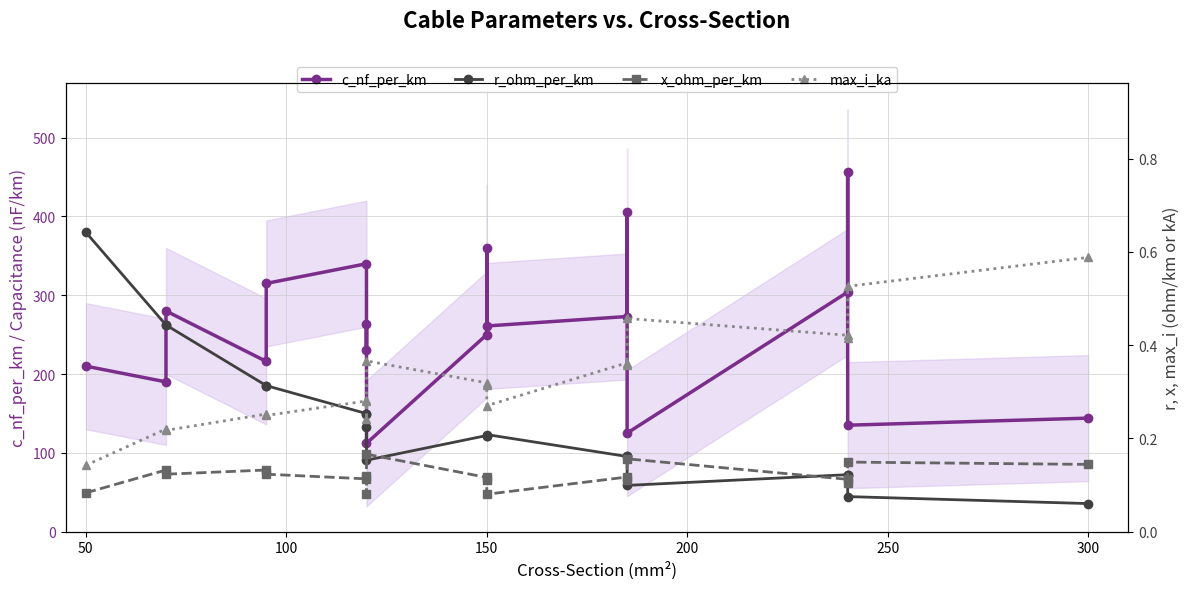

What are all the series names shown in the legend?

c_nf_per_km, r_ohm_per_km, x_ohm_per_km, max_i_ka